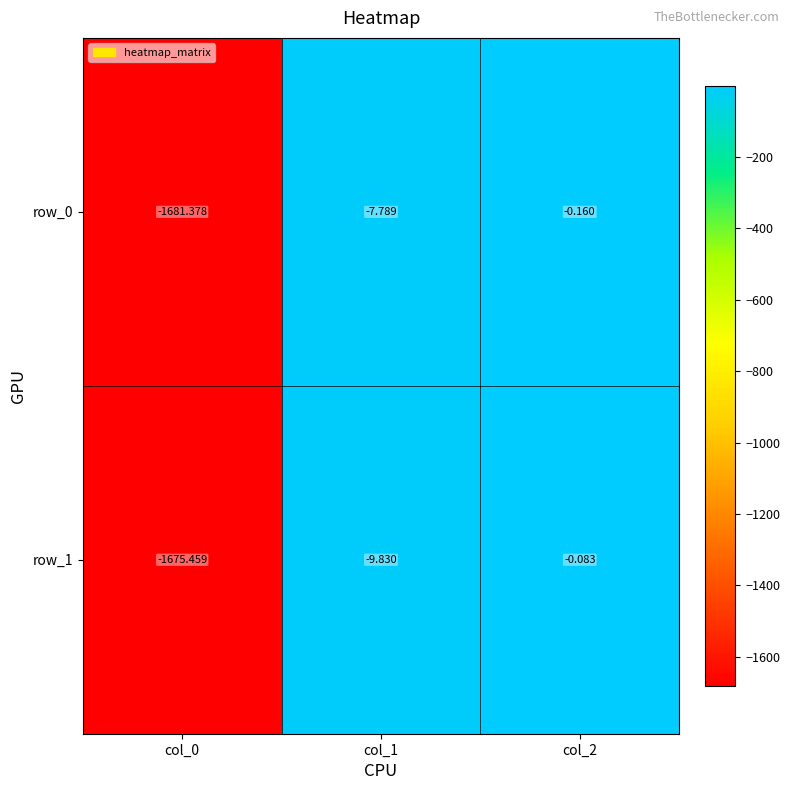

List the labels in order of row_1 value, largest first.

col_2, col_1, col_0